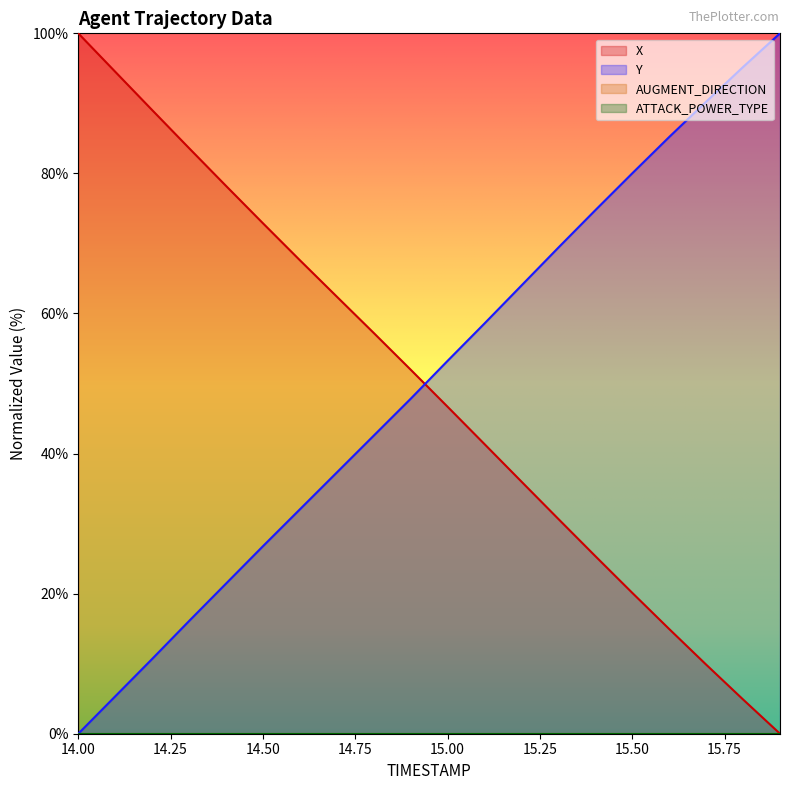

What is the label of the 11th point from the left?

15.0